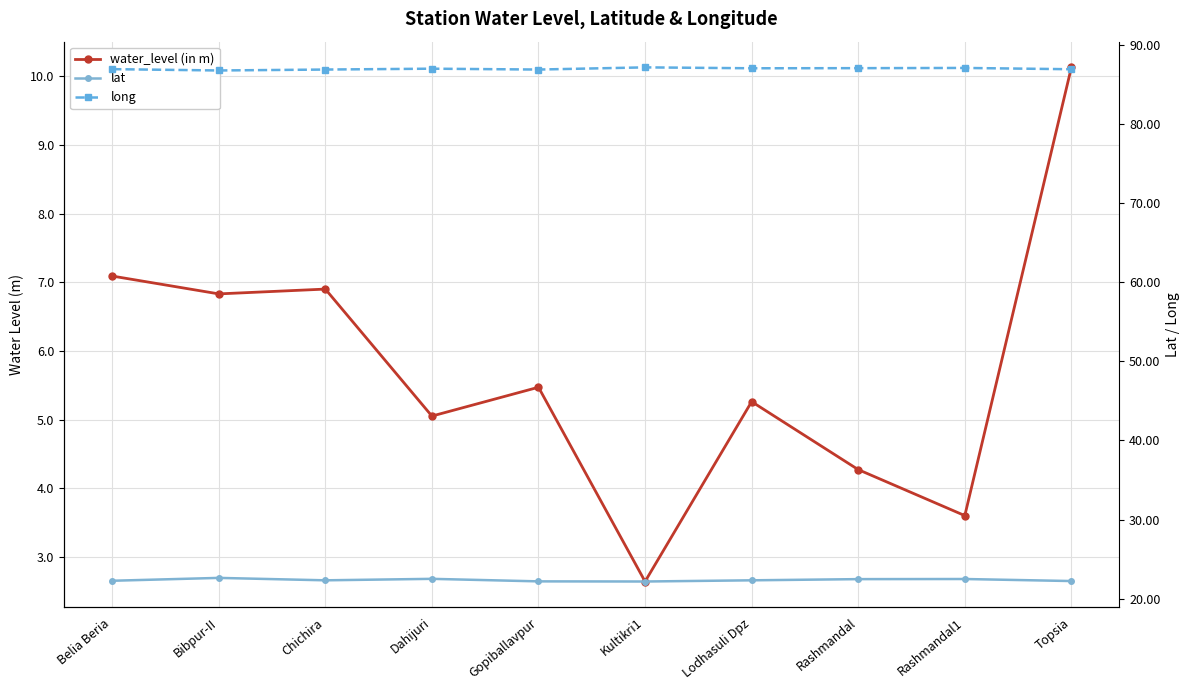

At Chichira, list the series in order from largest to smallest.

long, lat, water_level (in m)